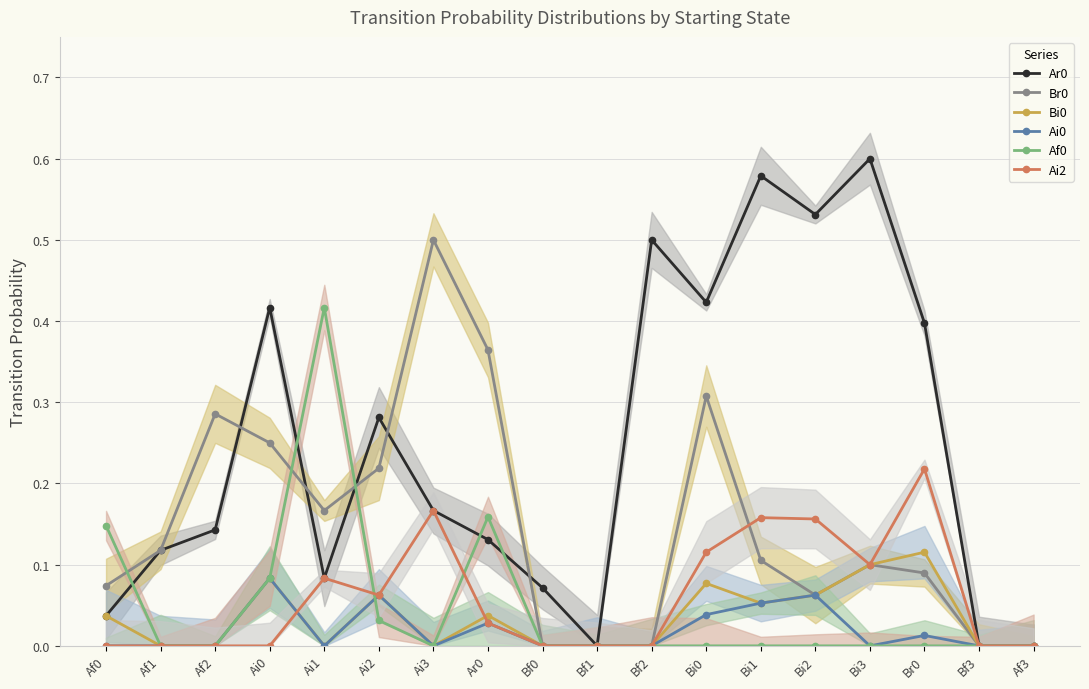

The Br0 series shows 0.4 at Ar0. True or false?

True